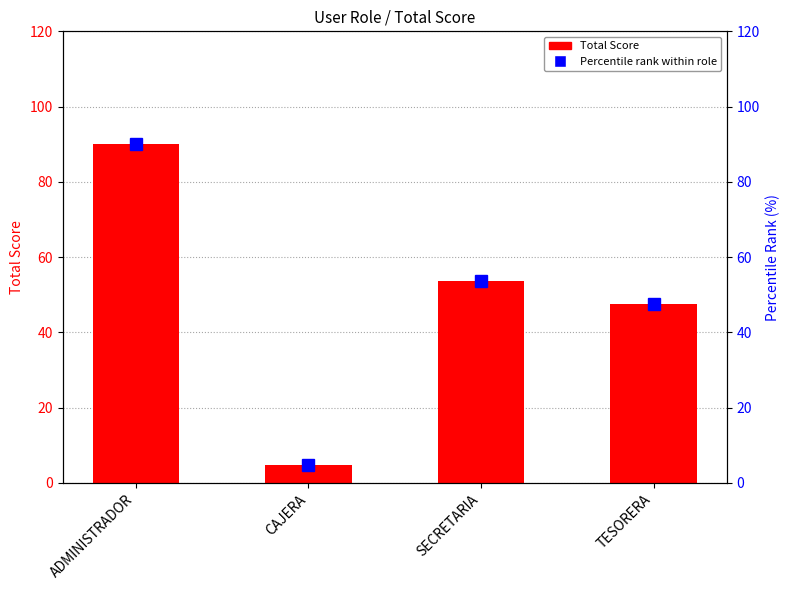

Reading left to right, list all the values displayed in this chart.

Total Score: 90.0	4.7	53.5	47.5
Percentile rank: 90.0	4.7	53.5	47.5